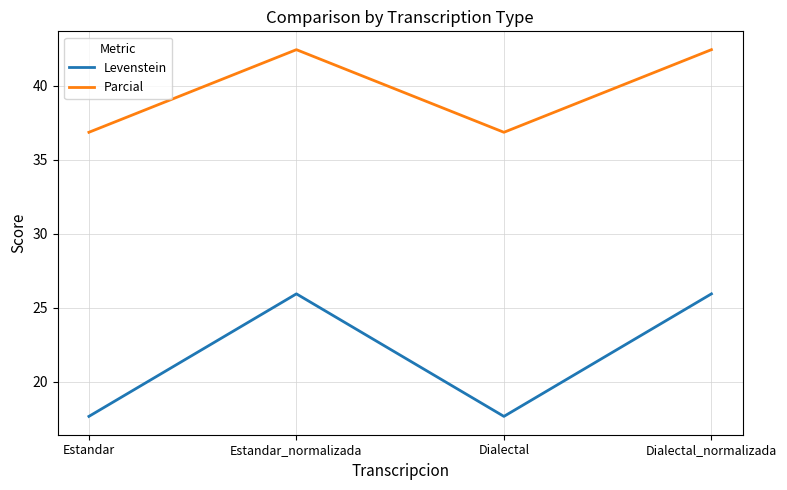

At which label does Parcial first exceed 42?

Estandar_normalizada